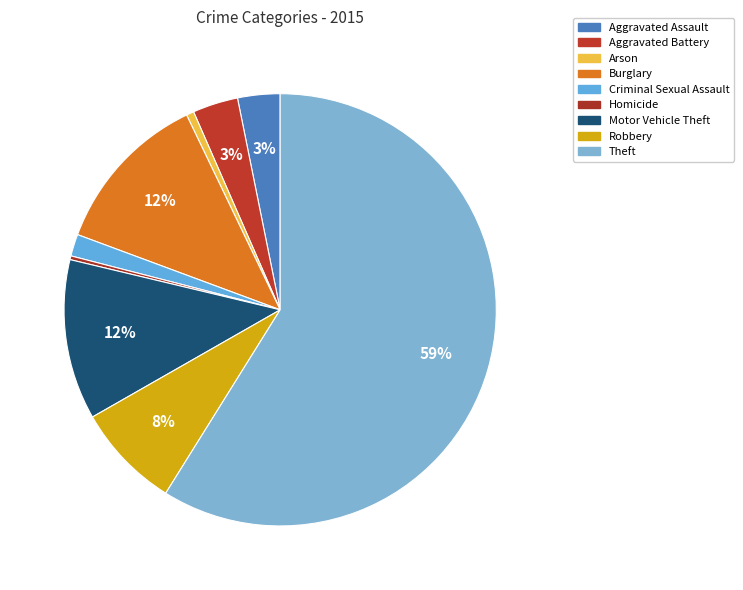

To the nearest percent, what portion does Criminal Sexual Assault represent?

2%